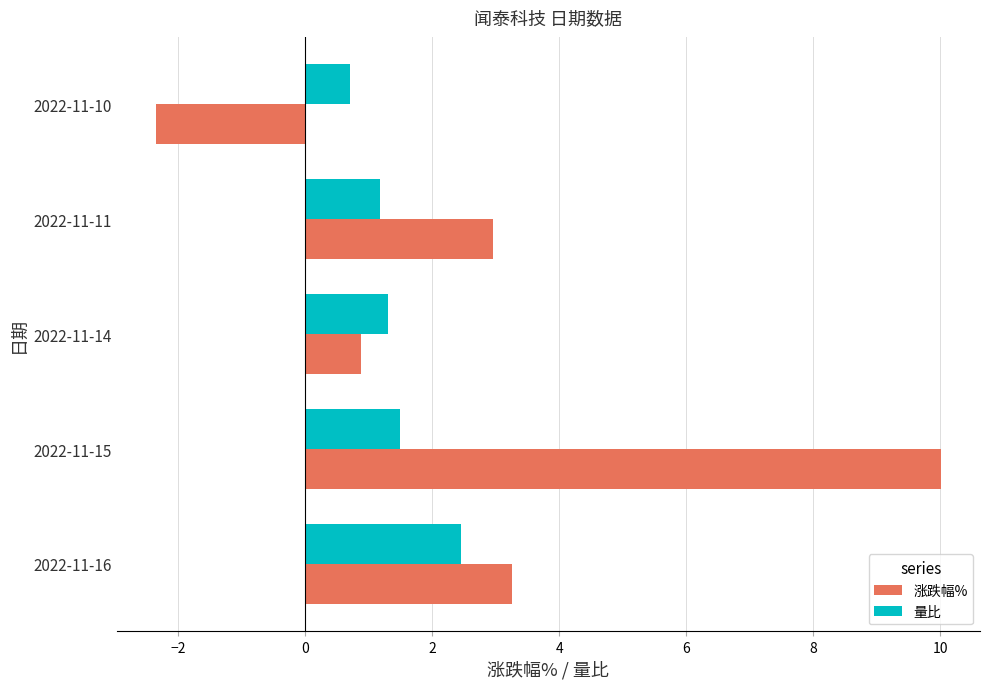

How many negative values does the 涨跌幅% series have?

1